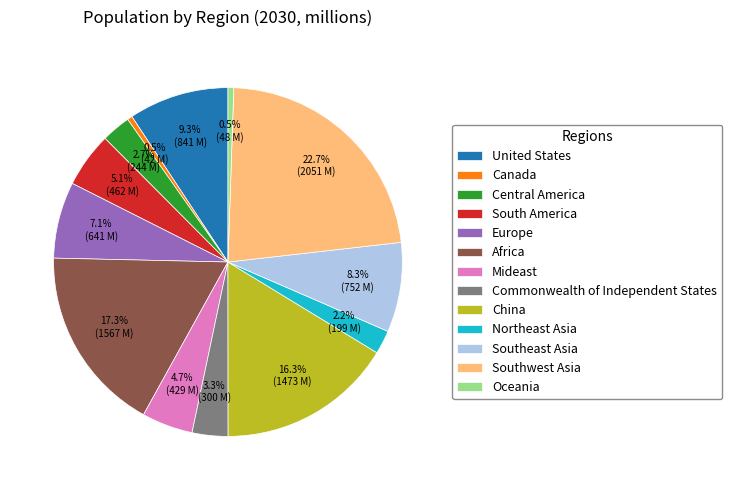

How much of the chart is everything except Commonwealth of Independent States?

96.7%